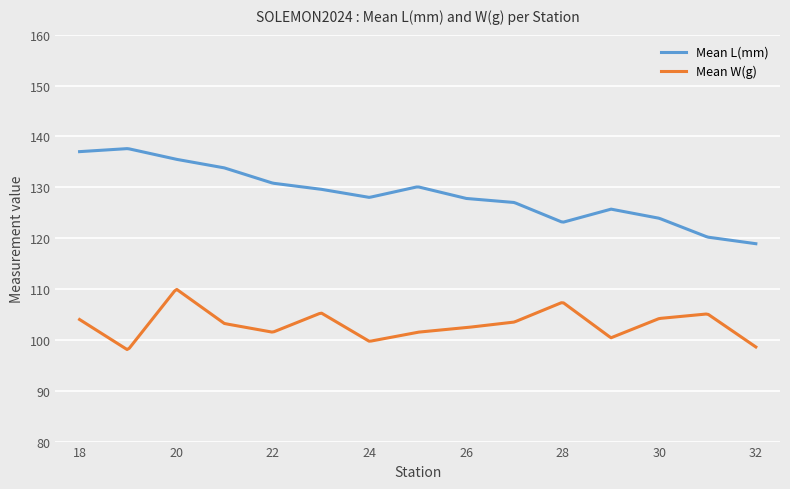

Rank the series by their average value, from lowest to highest.

Mean W(g), Mean L(mm)